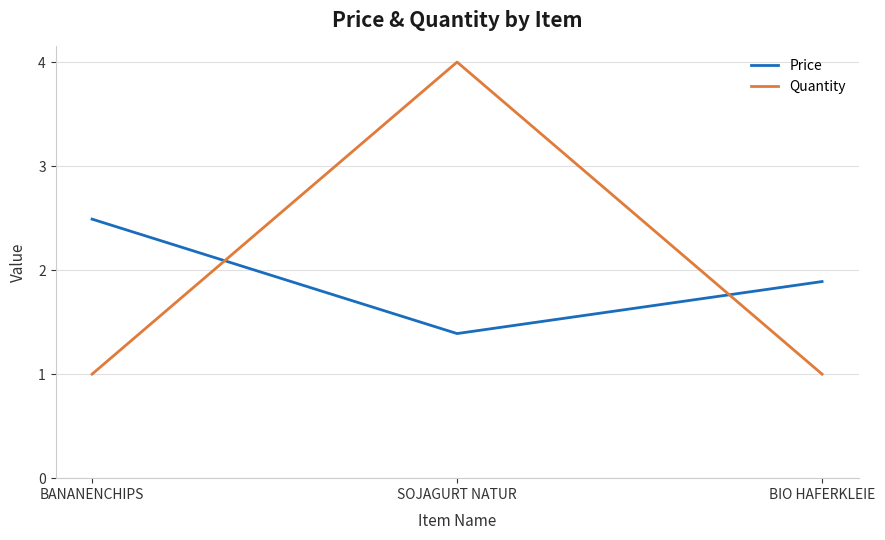

Between BANANENCHIPS and SOJAGURT NATUR, which series saw the biggest shift?

Quantity